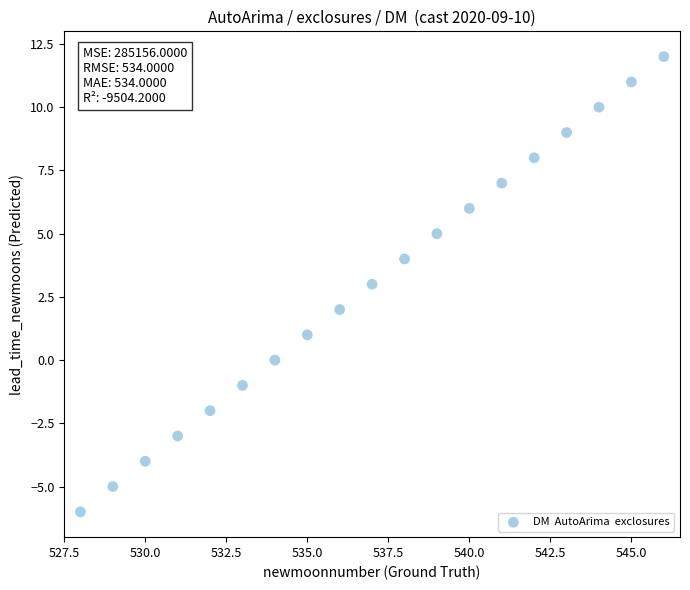

What is the range of Y values (max minus min)?

18